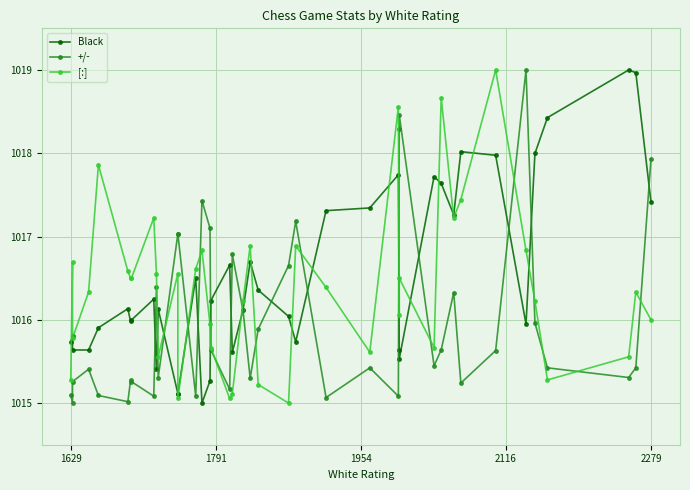

Is it true that [:] equals 1015.8 at 1954?

True